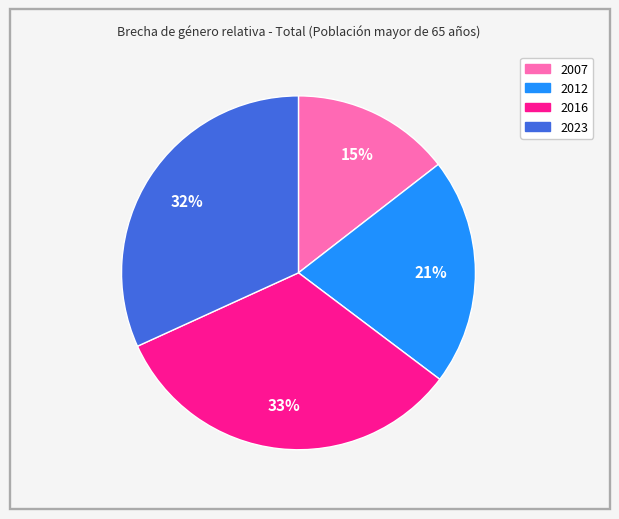

To the nearest percent, what is the difference between the 2016 and 2023 slice percentages?

1%